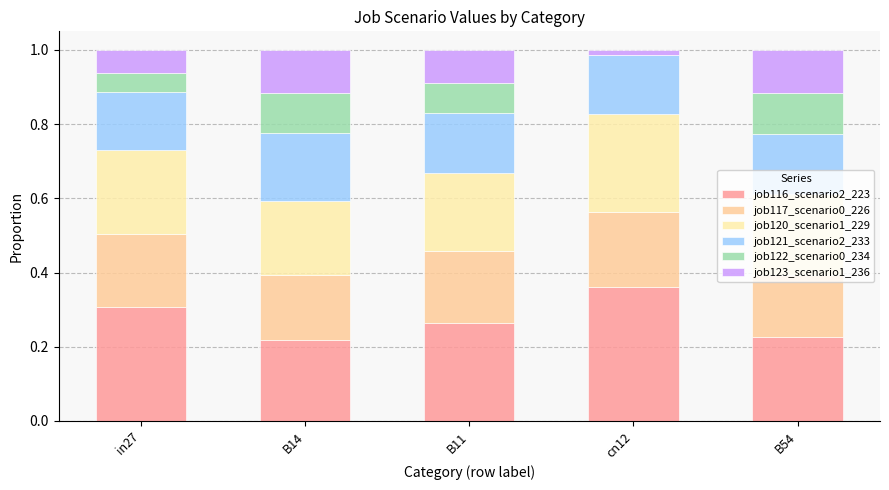

Between B14 and B11, which series saw the biggest shift?

job116_scenario2_223